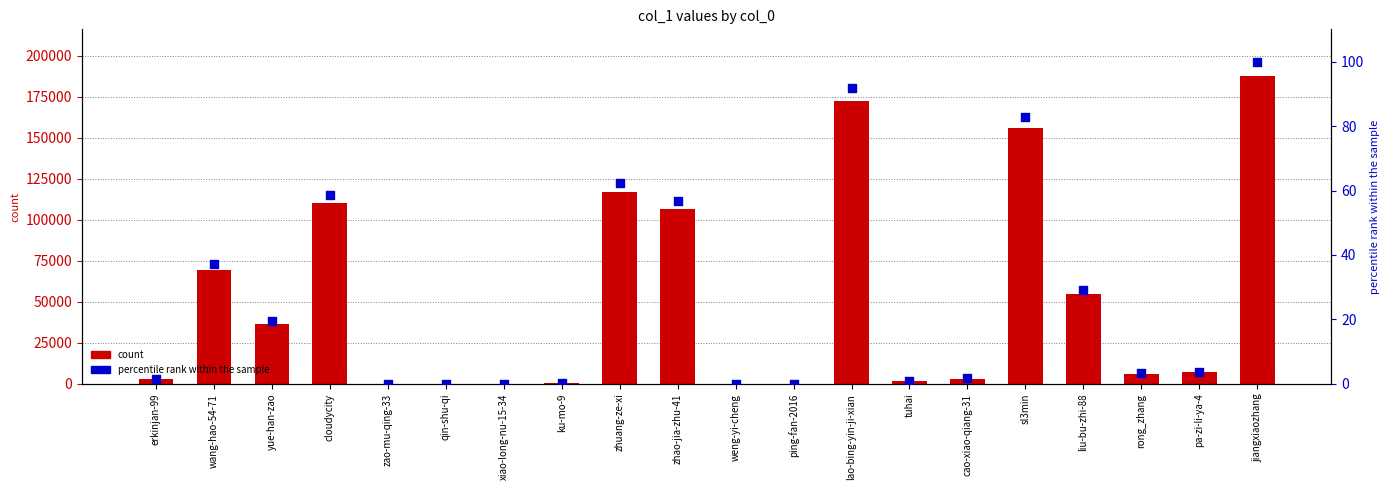

Which series has the largest total across all categories?

count